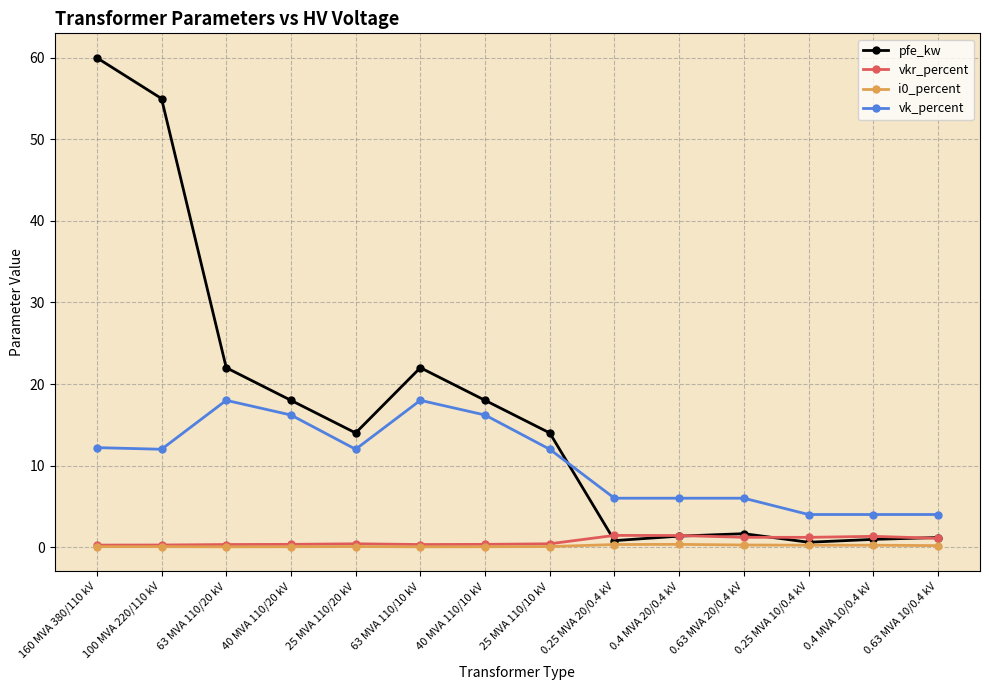

Which series has the largest total across all categories?

pfe_kw